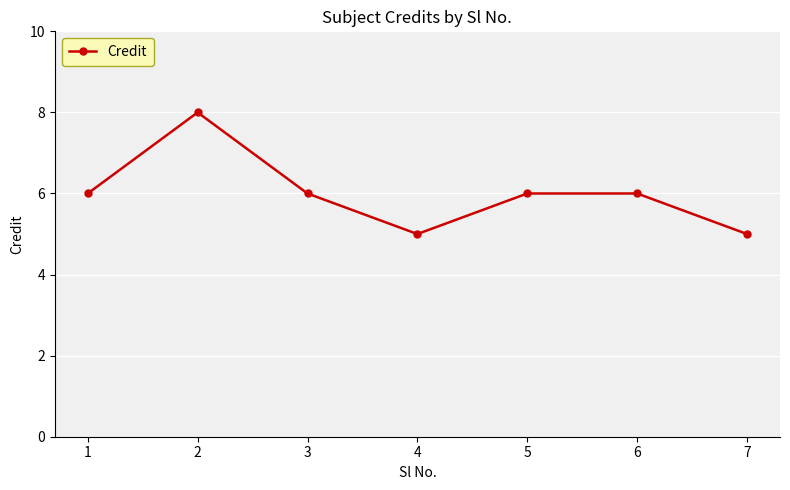

How many points are lower than both their immediate neighbors (excluding endpoints)?

1